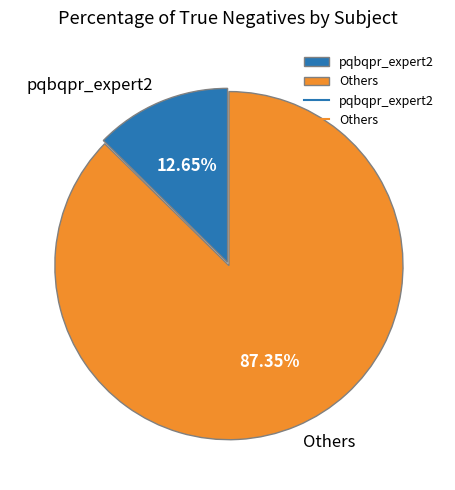

Rank the categories by value from highest to lowest.

Others, pqbqpr_expert2